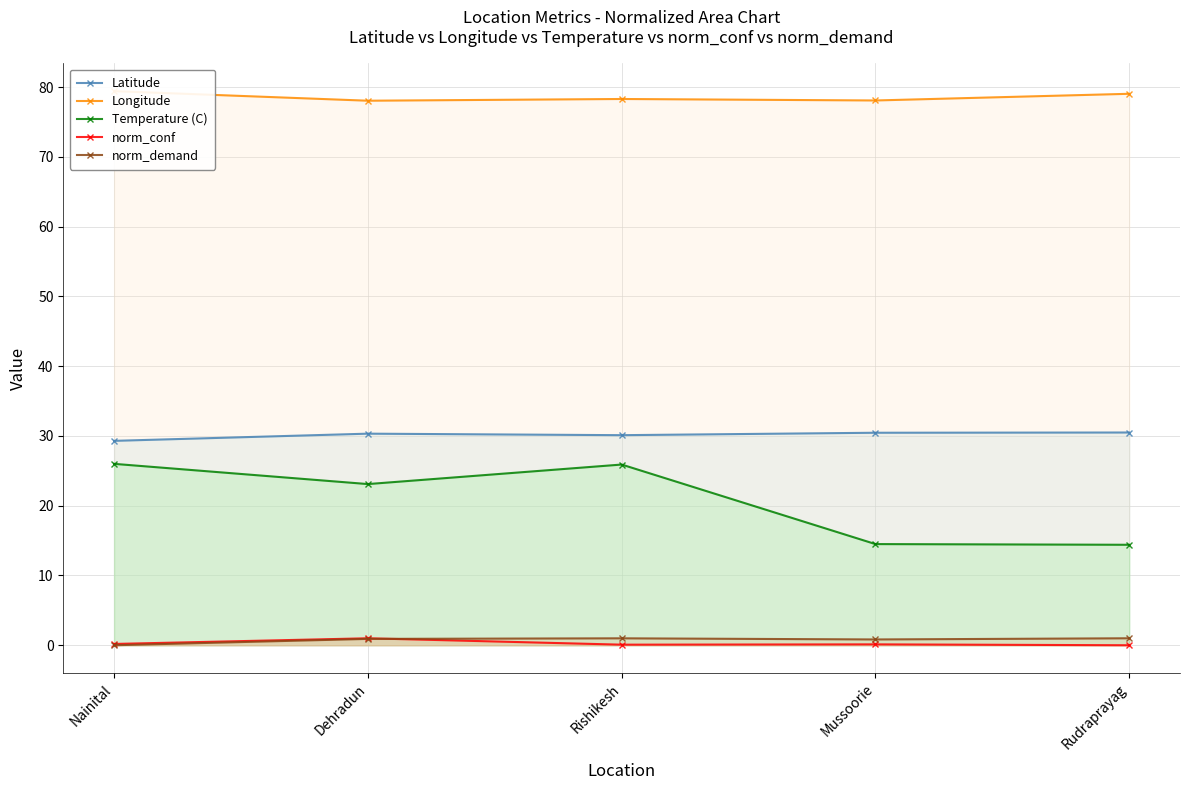

How many data points in Temperature (C) are above 23?

3